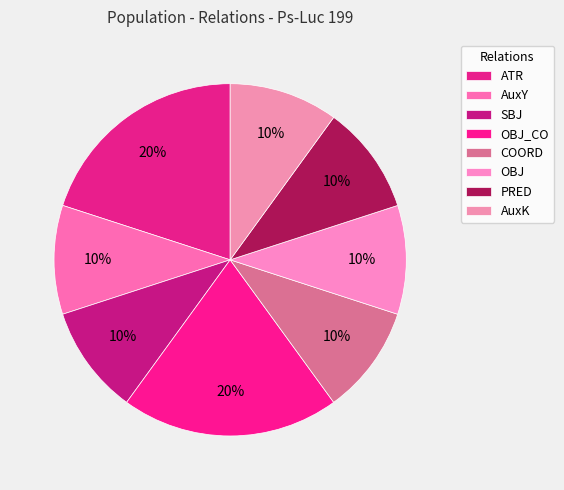

Combined, do COORD and OBJ account for over 50%?

No